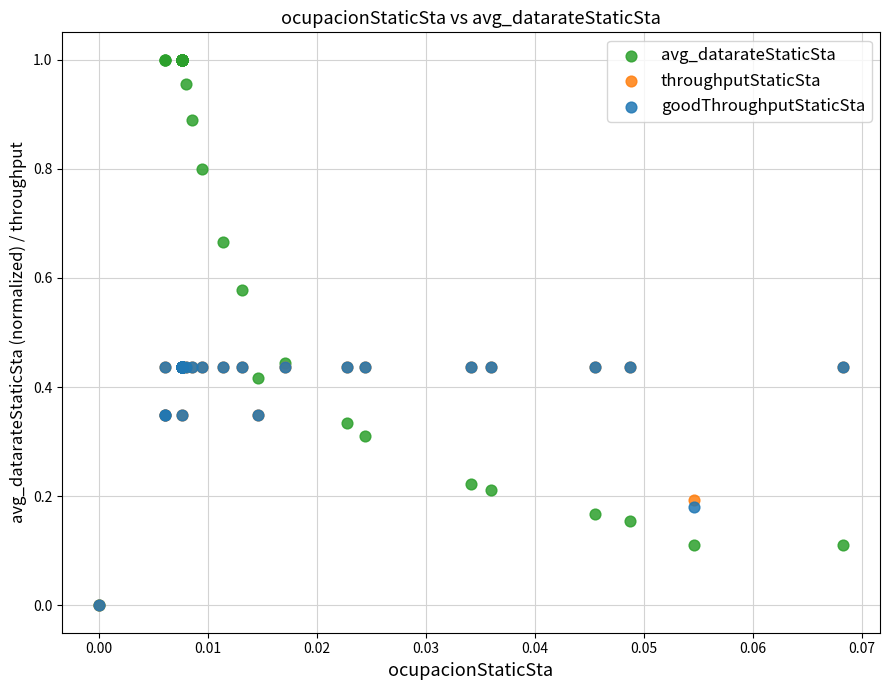

What are all the series names shown in the legend?

avg_datarateStaticSta, throughputStaticSta, goodThroughputStaticSta